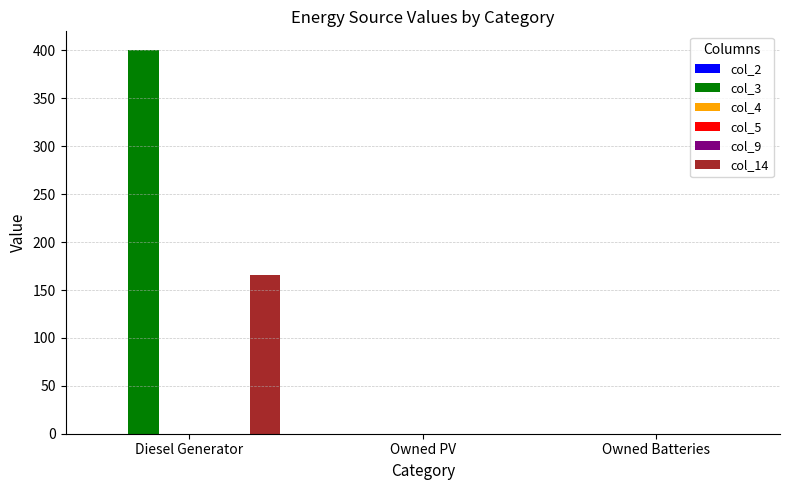

What position from the right is Diesel Generator?

3